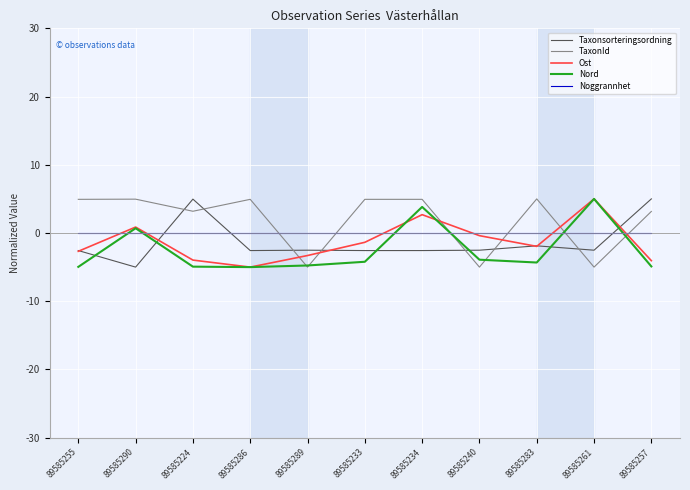

What is the maximum value for Taxonsorteringsordning?

5.0